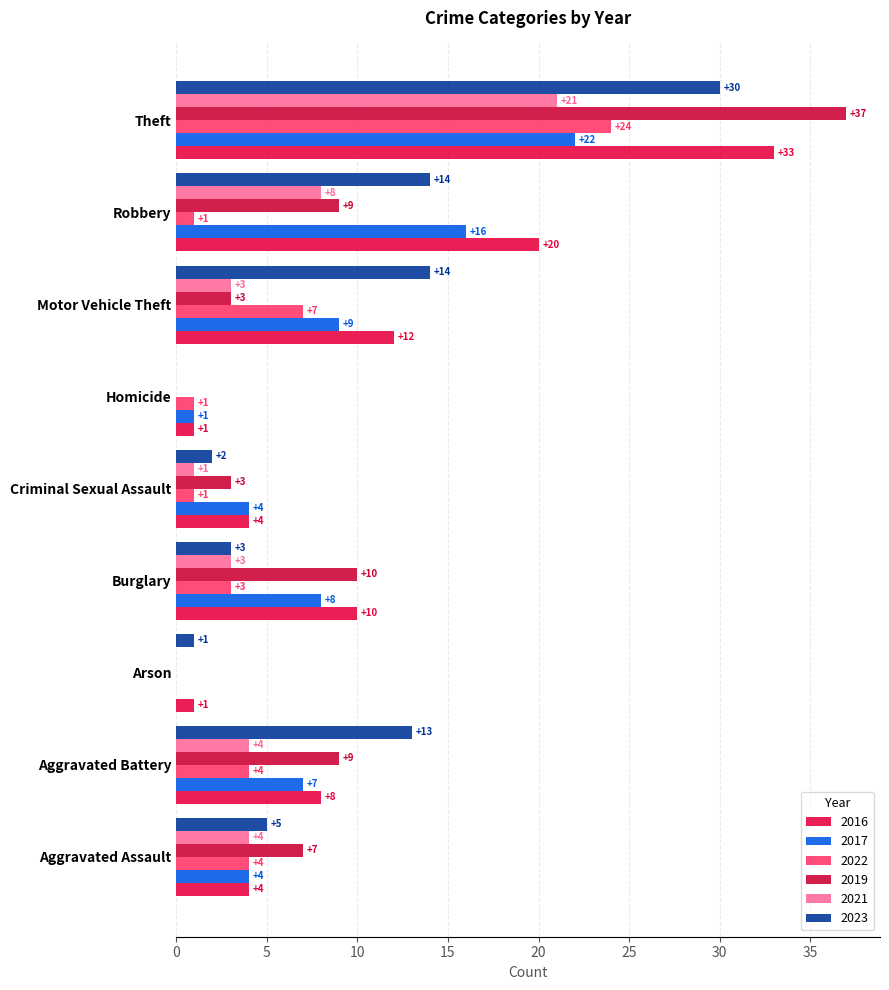

How many distinct data groups are displayed?

6